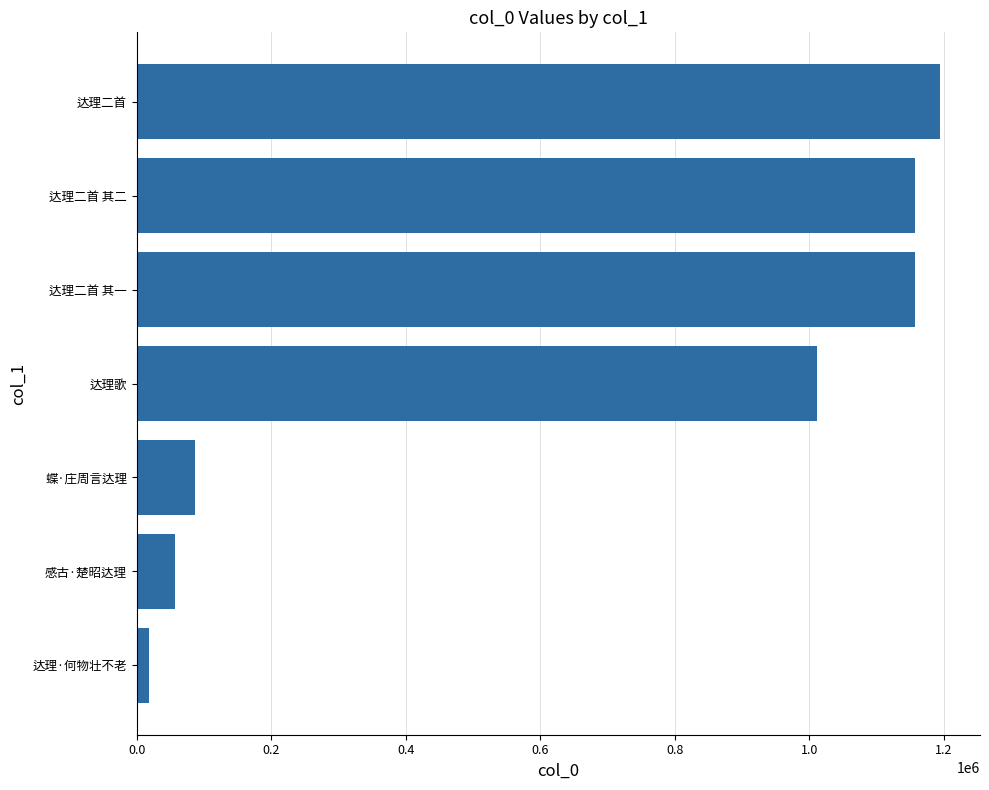

Between 蝶·庄周言达理 and 达理·何物壮不老, which is larger?

蝶·庄周言达理